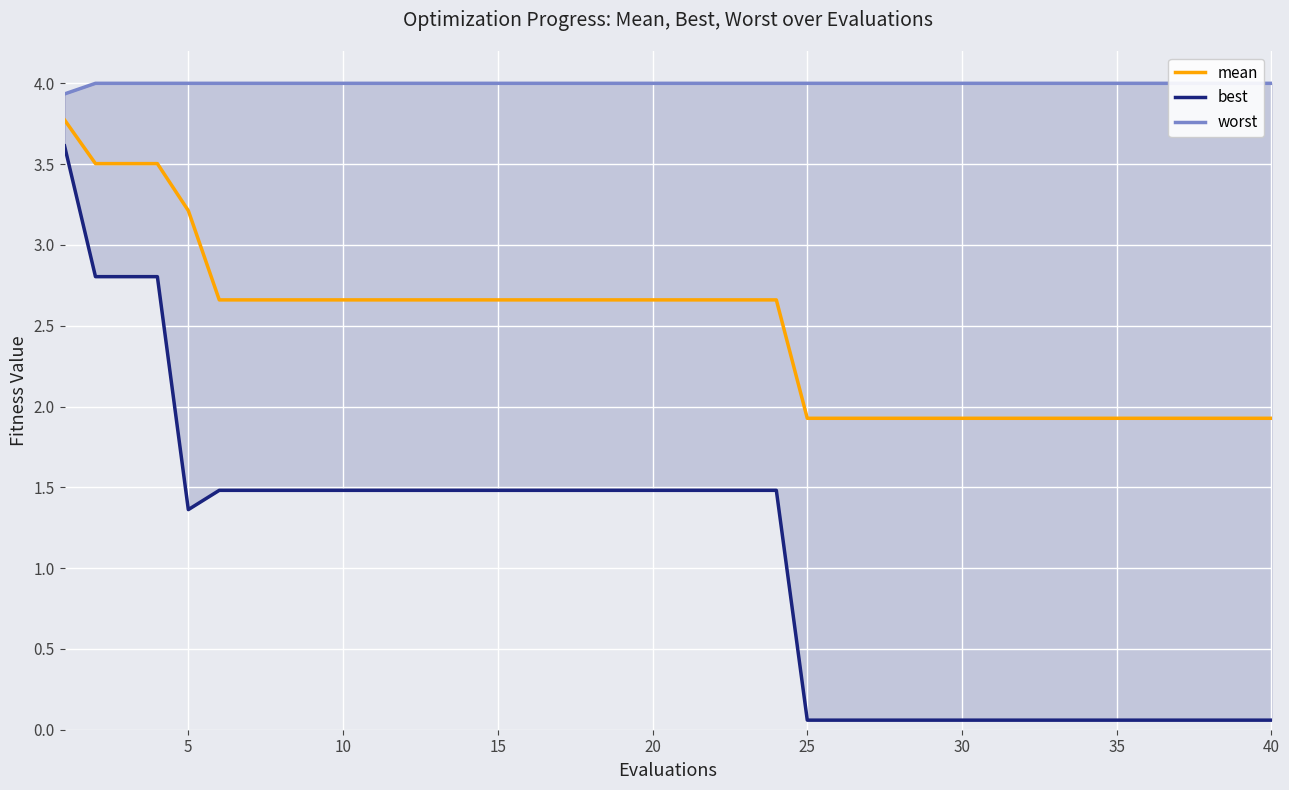

True or false: mean and worst cross at least once.

False